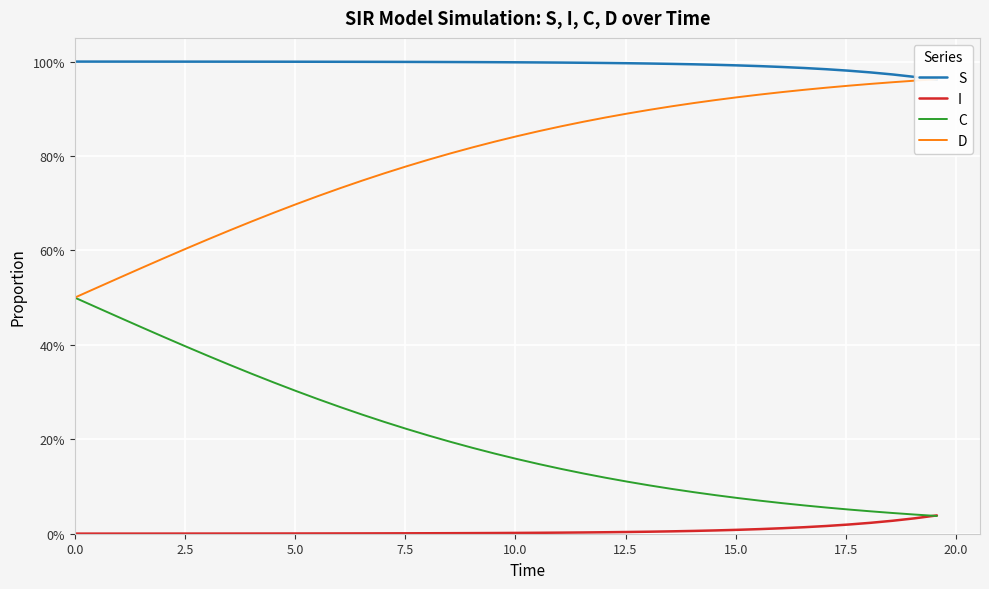

Which series changed the most between 0.0 and 5.0?

C